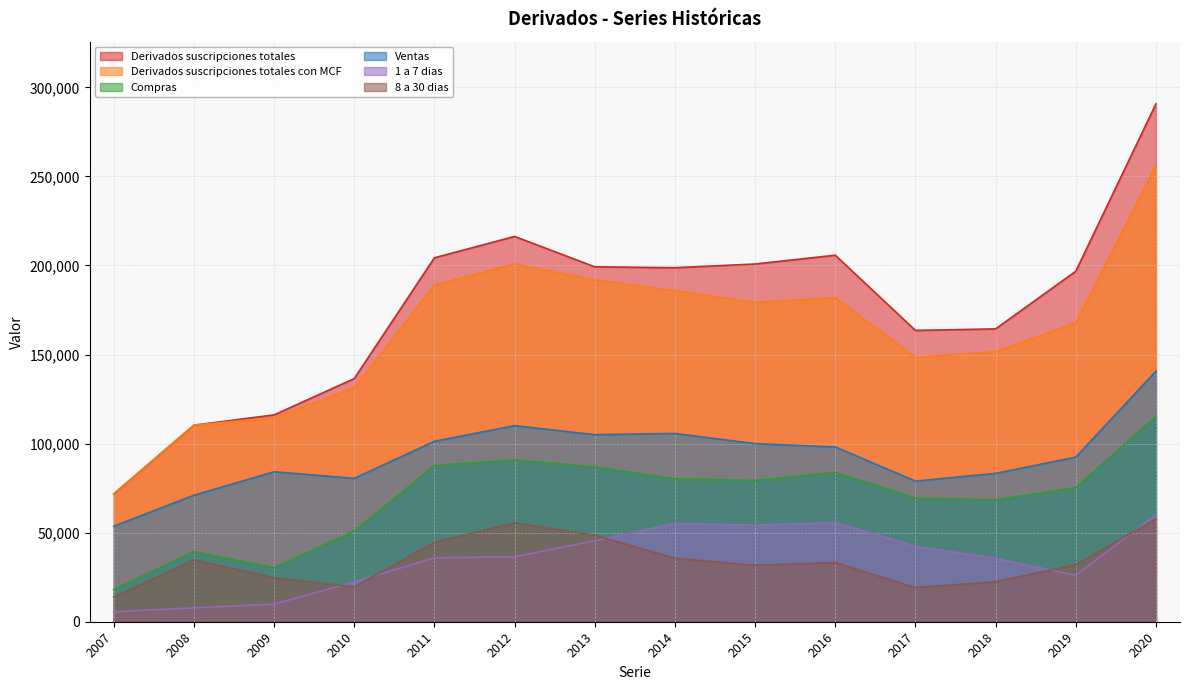

Between 2015 and 2018, which series saw the biggest shift?

Derivados suscripciones totales